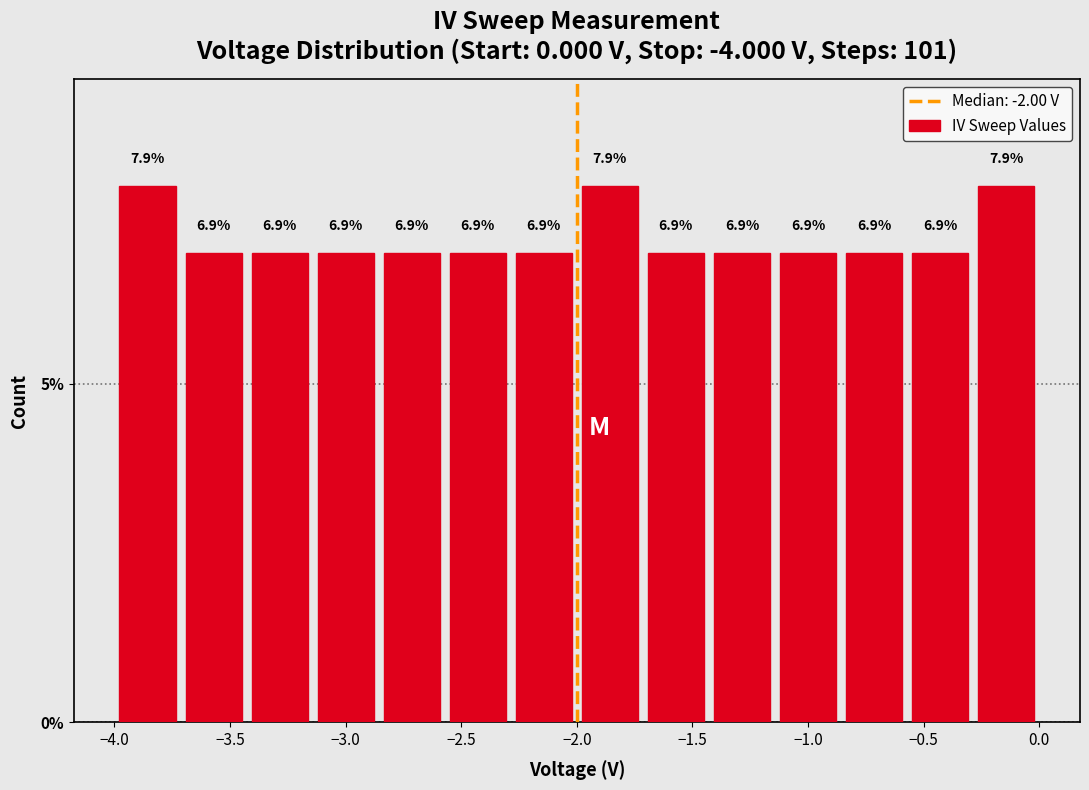

Reading left to right, transcribe this chart: for each bar, give the range it covers on the x-axis and its height. The bar edges are not printed on the chart, so give them approximately, as read against the axis.

-4.00 to -3.70: 7.9
-3.70 to -3.45: 6.9
-3.45 to -3.15: 6.9
-3.15 to -2.85: 6.9
-2.85 to -2.55: 6.9
-2.55 to -2.30: 6.9
-2.30 to -2.00: 6.9
-2.00 to -1.70: 7.9
-1.70 to -1.45: 6.9
-1.45 to -1.15: 6.9
-1.15 to -0.85: 6.9
-0.85 to -0.55: 6.9
-0.55 to -0.30: 6.9
-0.30 to 0.00: 7.9